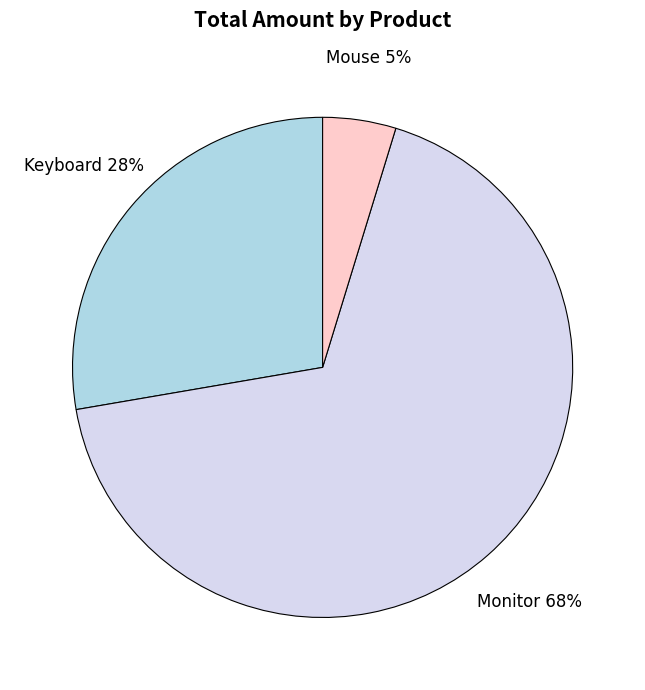

Rank the categories by value from lowest to highest.

Mouse, Keyboard, Monitor